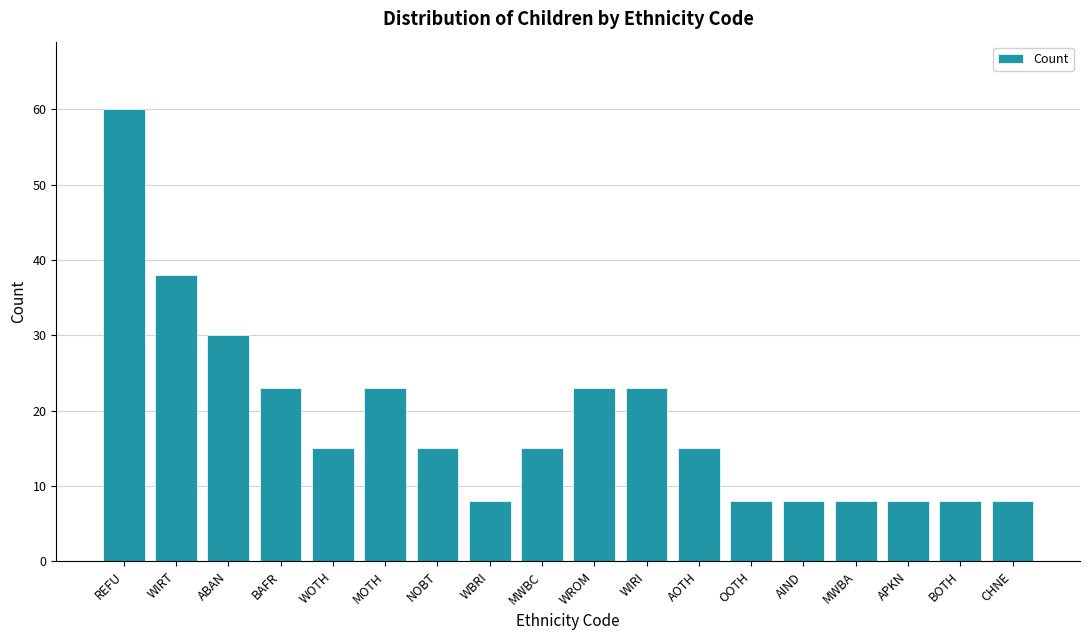

What is the change in value from WROM to AIND?

-15